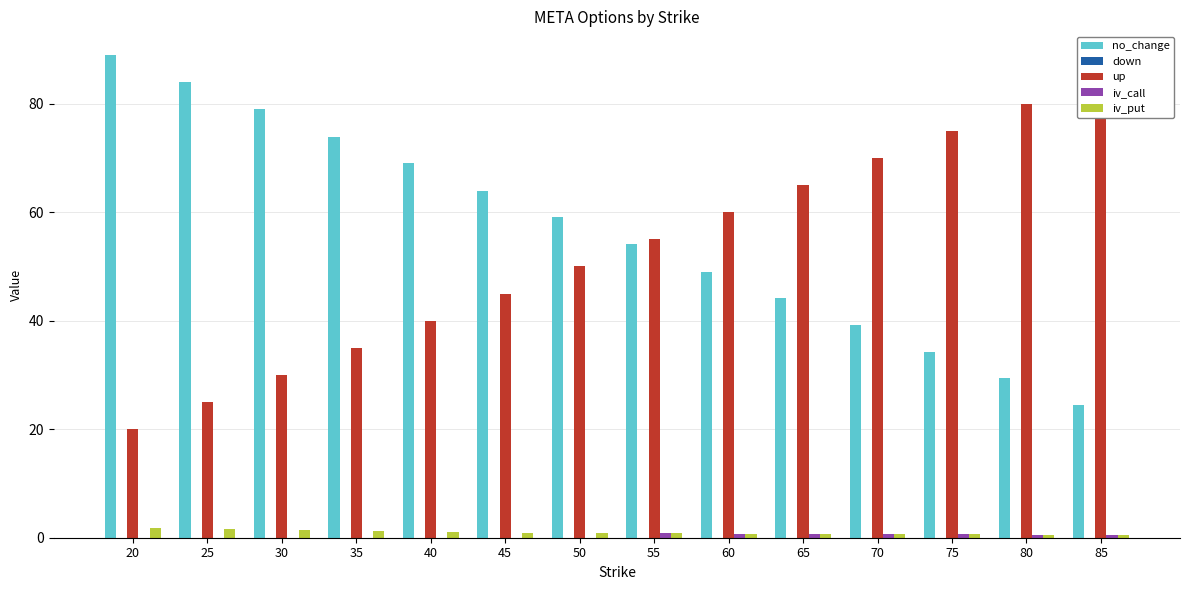

Reading left to right, what are all the values shown in this chart?

no_change: 88.9	83.9	79.0	74.0	69.0	64.0	59.0	54.0	49.1	44.1	39.2	34.2	29.4	24.6
down: 0.0	0.0	0.0	0.0	0.0	0.0	0.0	0.0	0.0	0.0	0.0	0.0	0.0	0.0
up: 20.0	25.0	30.0	35.0	40.0	45.0	50.0	55.0	60.0	65.0	70.0	75.0	80.0	85.0
iv_call: 0.0	0.0	0.0	0.0	0.0	0.0	0.0	0.9	0.7	0.7	0.7	0.6	0.6	0.5
iv_put: 1.8	1.5	1.4	1.3	1.1	0.9	0.9	0.8	0.8	0.7	0.7	0.6	0.6	0.6